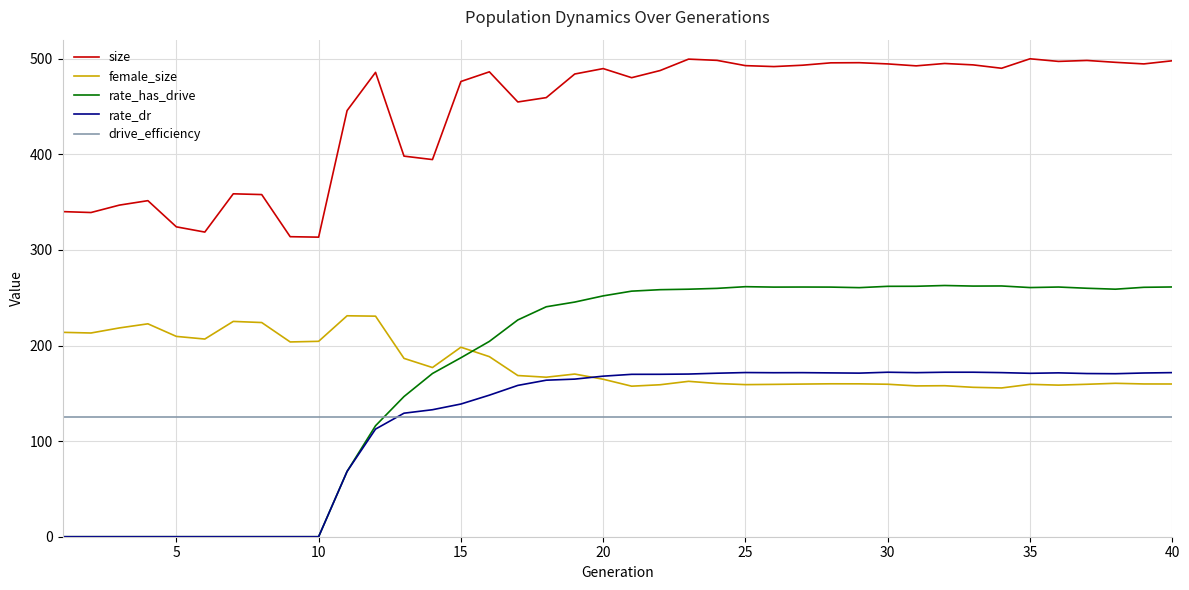

True or false: size and rate_has_drive intersect in this chart.

False